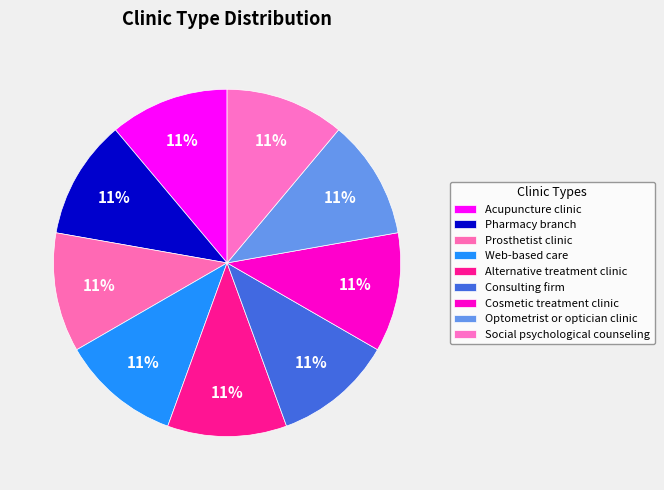

How many slices are in this pie chart?

9